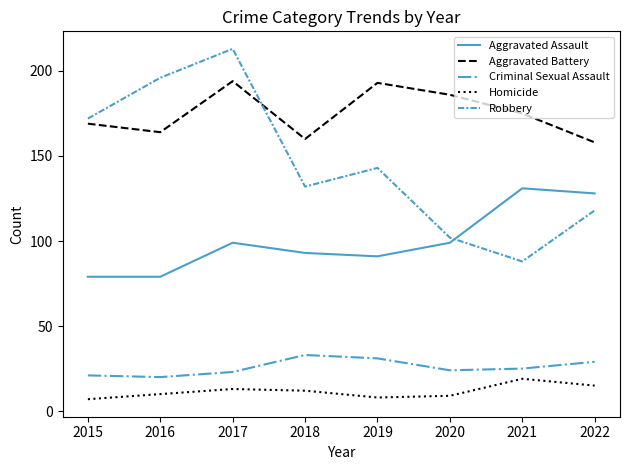

What is the maximum value for Homicide?

19